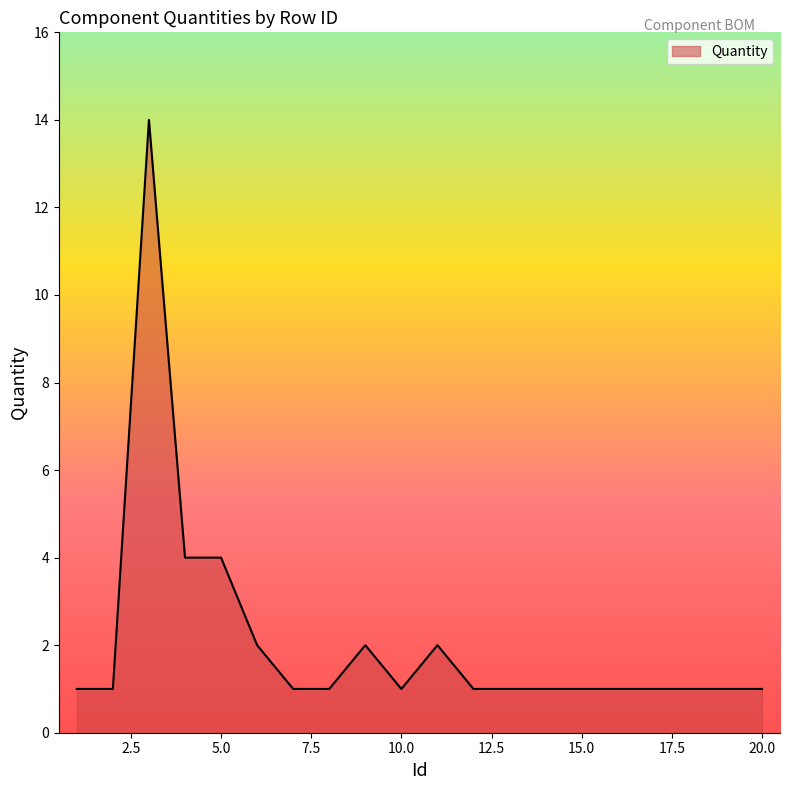

What is the difference between the maximum and minimum values?

13